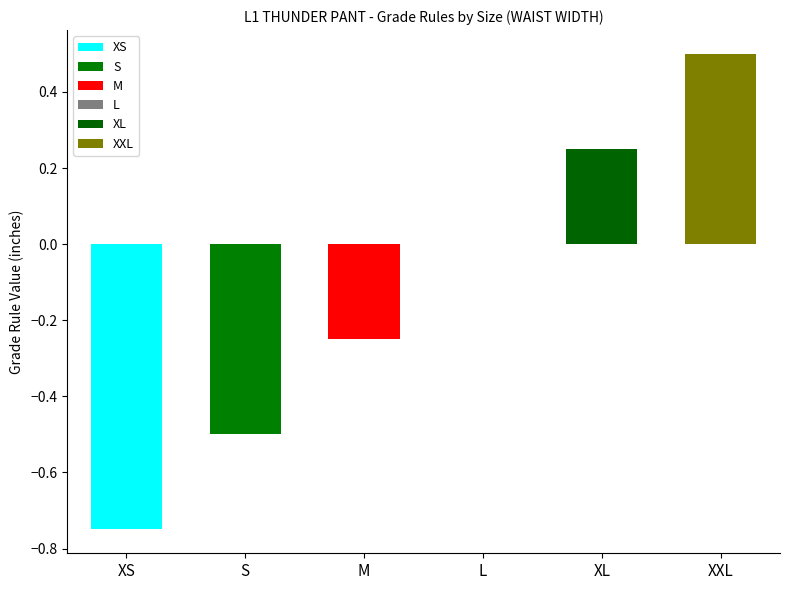

Which label corresponds to the smallest value in the chart?

XS